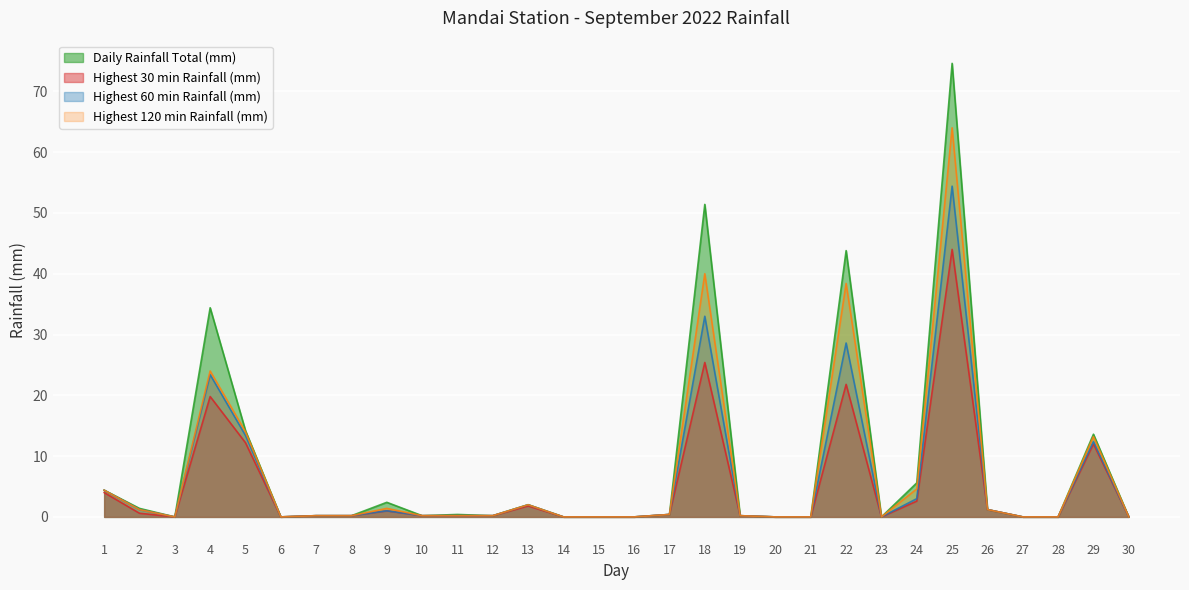

Reading right to left, transcribe all the data shown in this chart.

Daily Rainfall Total (mm): 0.0	13.6	0.0	0.0	1.2	74.6	5.6	0.0	43.8	0.0	0.0	0.2	51.4	0.4	0.0	0.0	0.0	2.0	0.2	0.4	0.2	2.4	0.2	0.2	0.0	14.2	34.4	0.0	1.4	4.4
Highest 30 min Rainfall (mm): 0.0	12.0	0.0	0.0	1.2	44.0	2.6	0.0	21.8	0.0	0.0	0.2	25.4	0.4	0.0	0.0	0.0	1.8	0.2	0.2	0.2	1.0	0.2	0.2	0.0	12.2	19.8	0.0	0.6	4.0
Highest 60 min Rainfall (mm): 0.0	12.4	0.0	0.0	1.2	54.4	3.0	0.0	28.6	0.0	0.0	0.2	33.0	0.4	0.0	0.0	0.0	2.0	0.2	0.2	0.2	1.0	0.2	0.2	0.0	13.4	23.4	0.0	1.2	4.4
Highest 120 min Rainfall (mm): 0.0	13.2	0.0	0.0	1.2	64.0	4.6	0.0	38.4	0.0	0.0	0.2	40.0	0.4	0.0	0.0	0.0	2.0	0.2	0.2	0.2	1.4	0.2	0.2	0.0	14.0	24.0	0.0	1.2	4.4